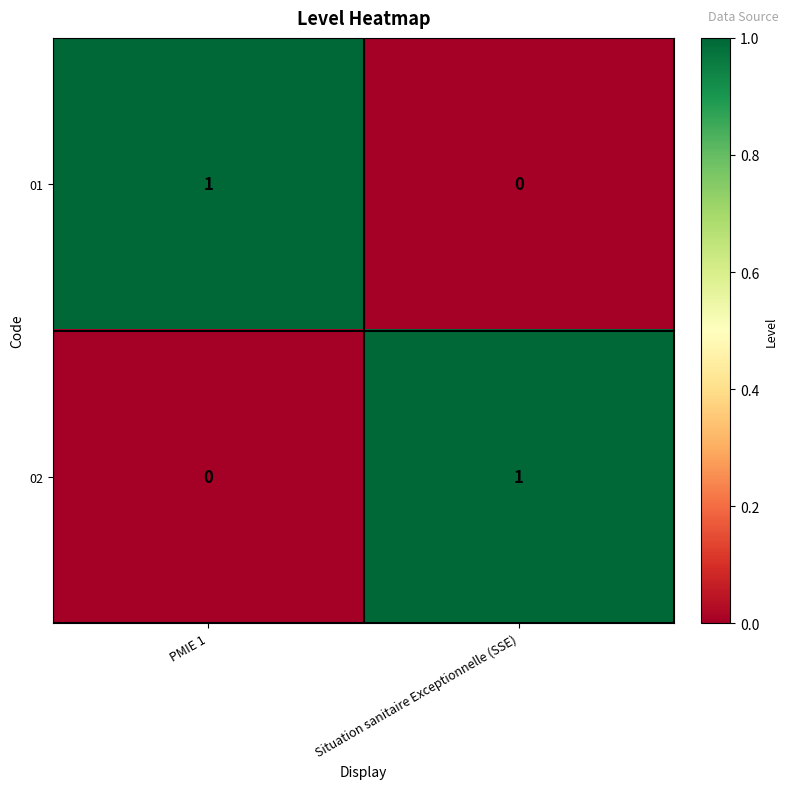

At which label does 01 reach its peak?

PMIE 1